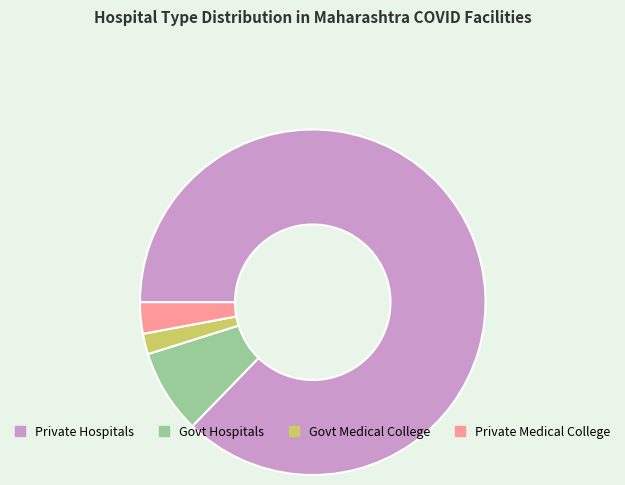

Is it true that Govt Hospitals is 8% of the pie?

True